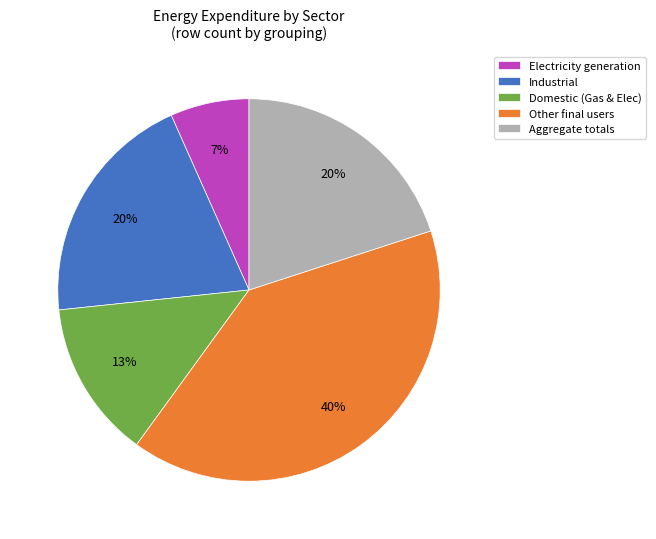

To the nearest percent, what is the difference between the largest and smallest slice percentages?

33%